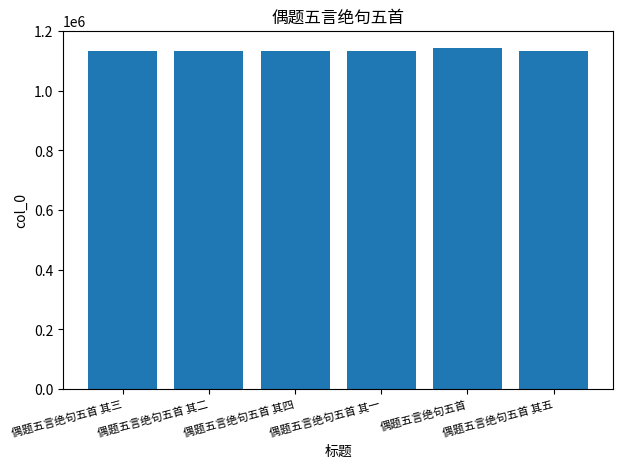

Are the bars grouped side by side (vs. stacked)?

No